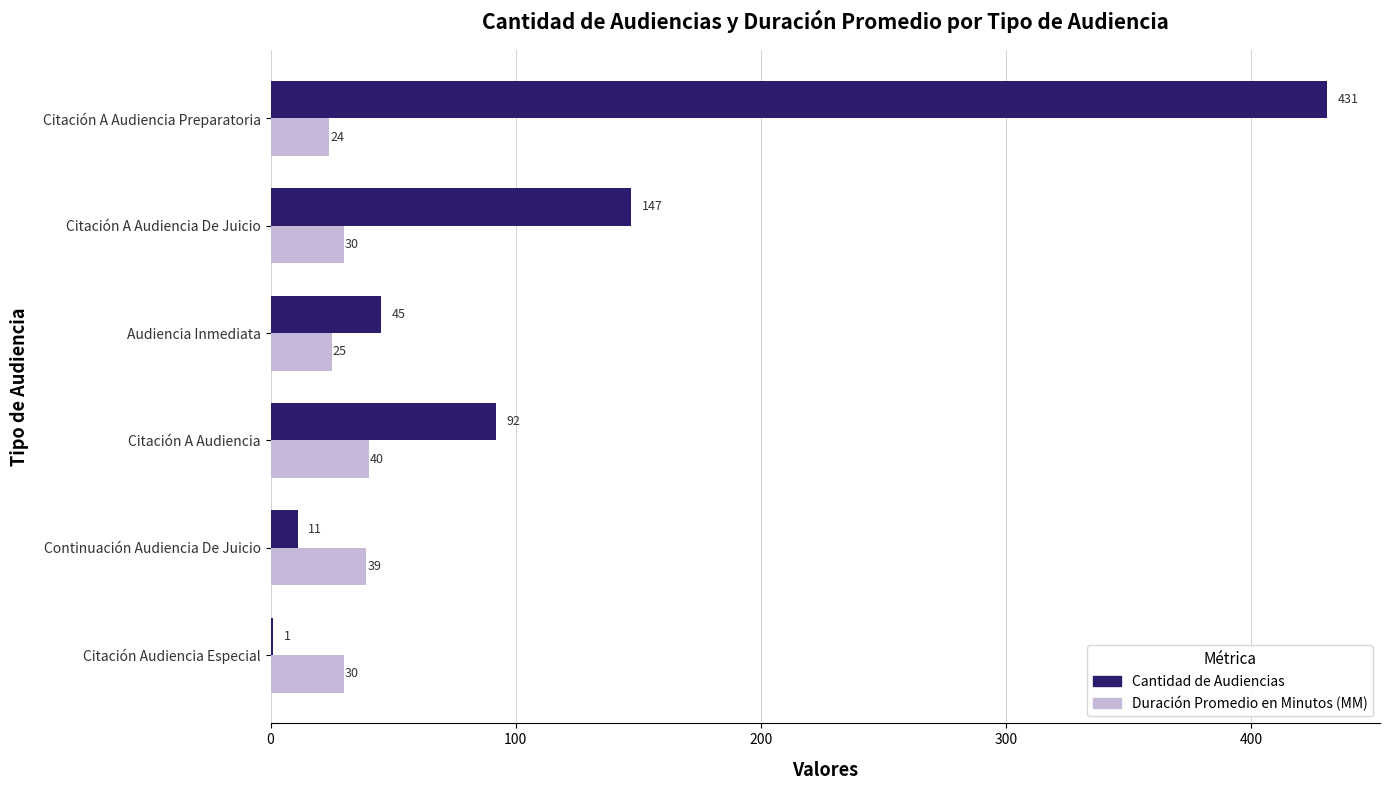

Which series has the largest total across all categories?

Cantidad de Audiencias